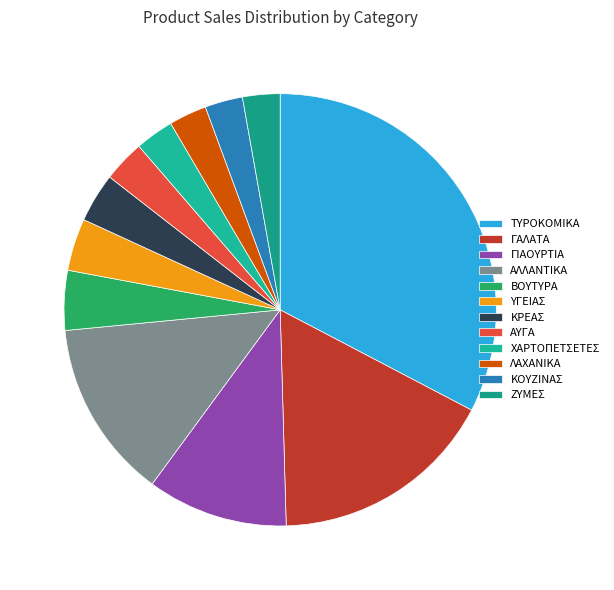

How many slices are in this pie chart?

12